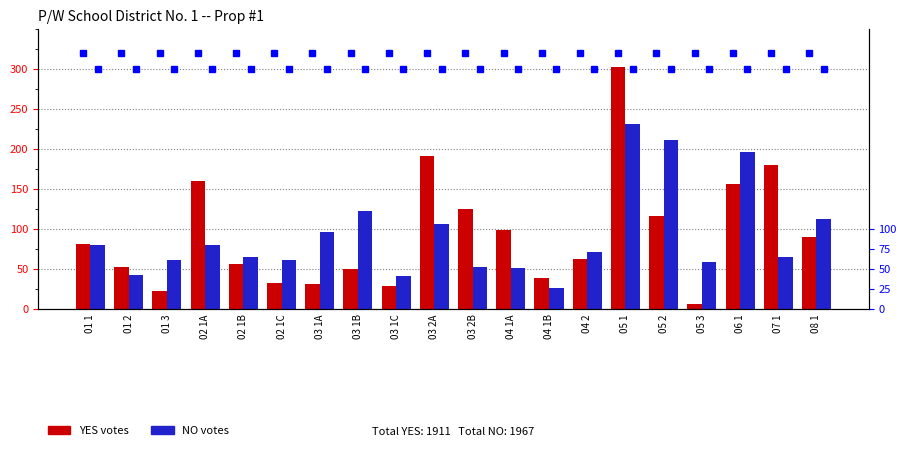

Where is NO percentile nearest to the value 300?

01 1